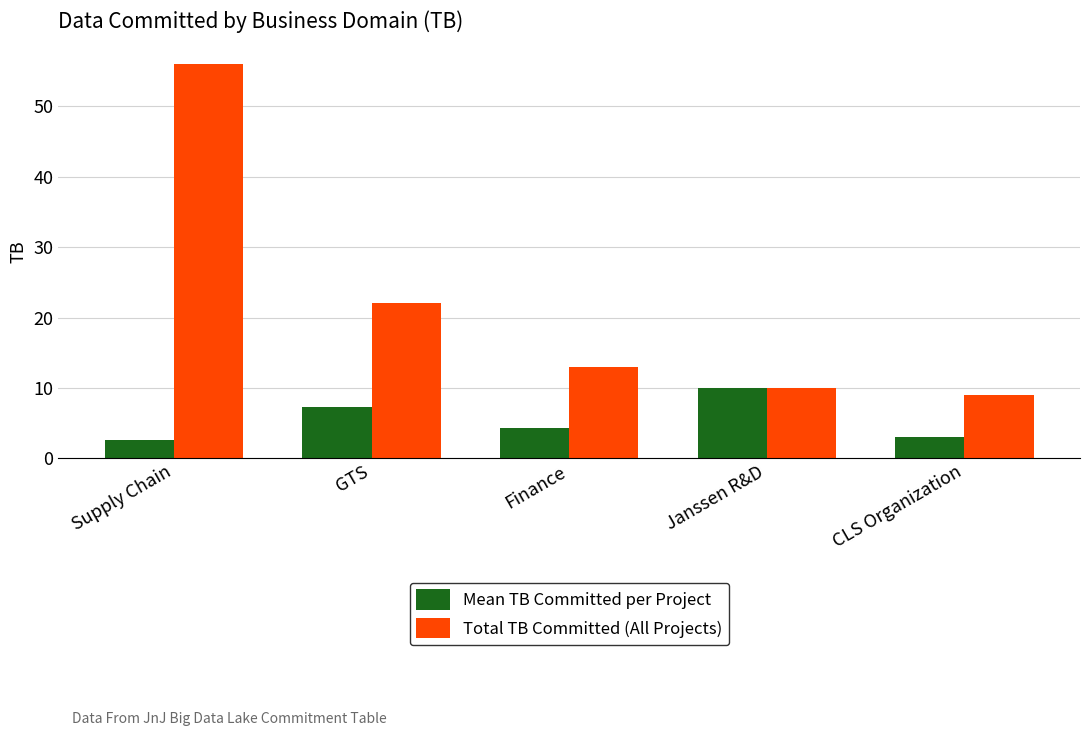

Reading left to right, extract all data points from this chart.

Mean TB Committed per Project: 2.5	7.3	4.3	10.0	3.0
Total TB Committed (All Projects): 56.0	22.0	13.0	10.0	9.0